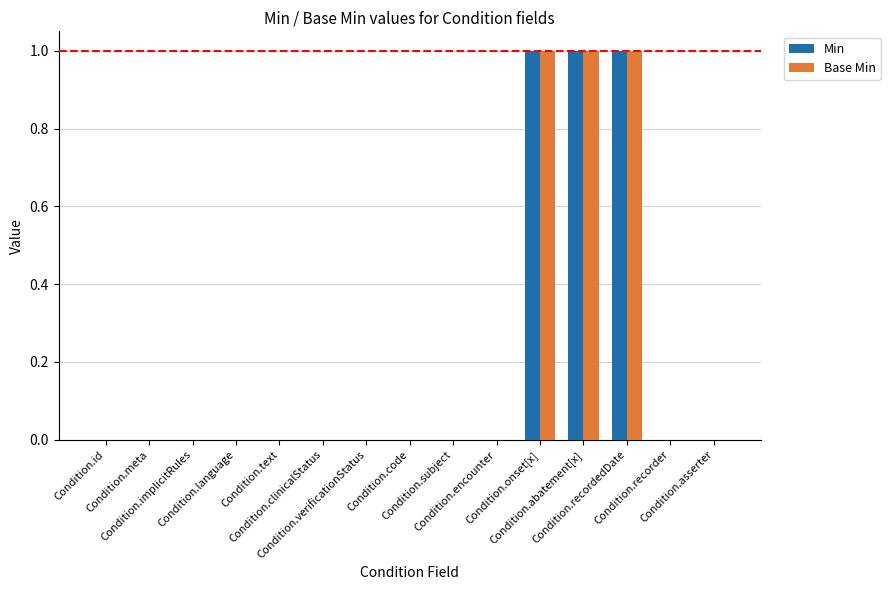

What is the sum of all Min values?

3